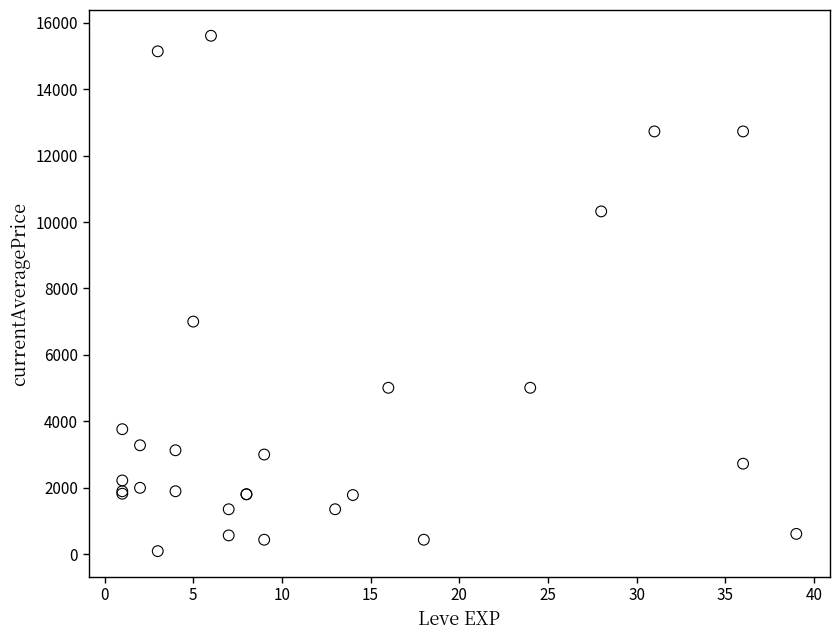

What Y value in the scatter plot is closest to 7850?

7002.9